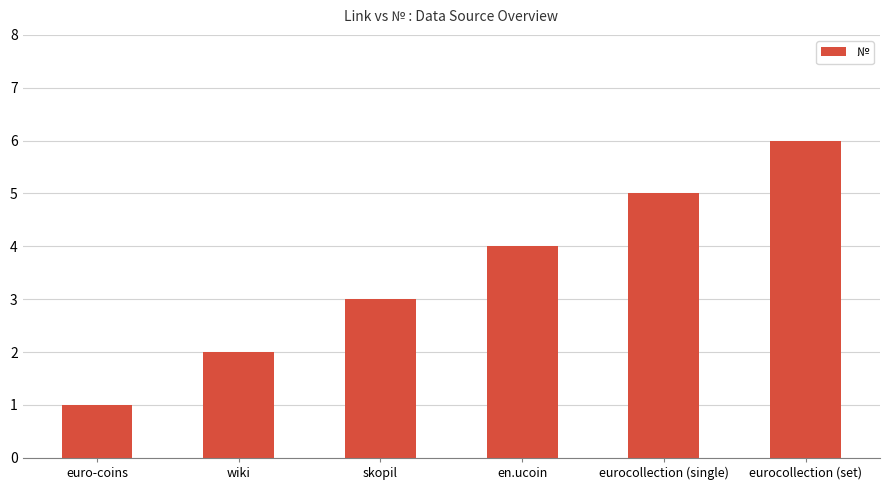

What is the sum of the values at euro-coins and skopil?

4